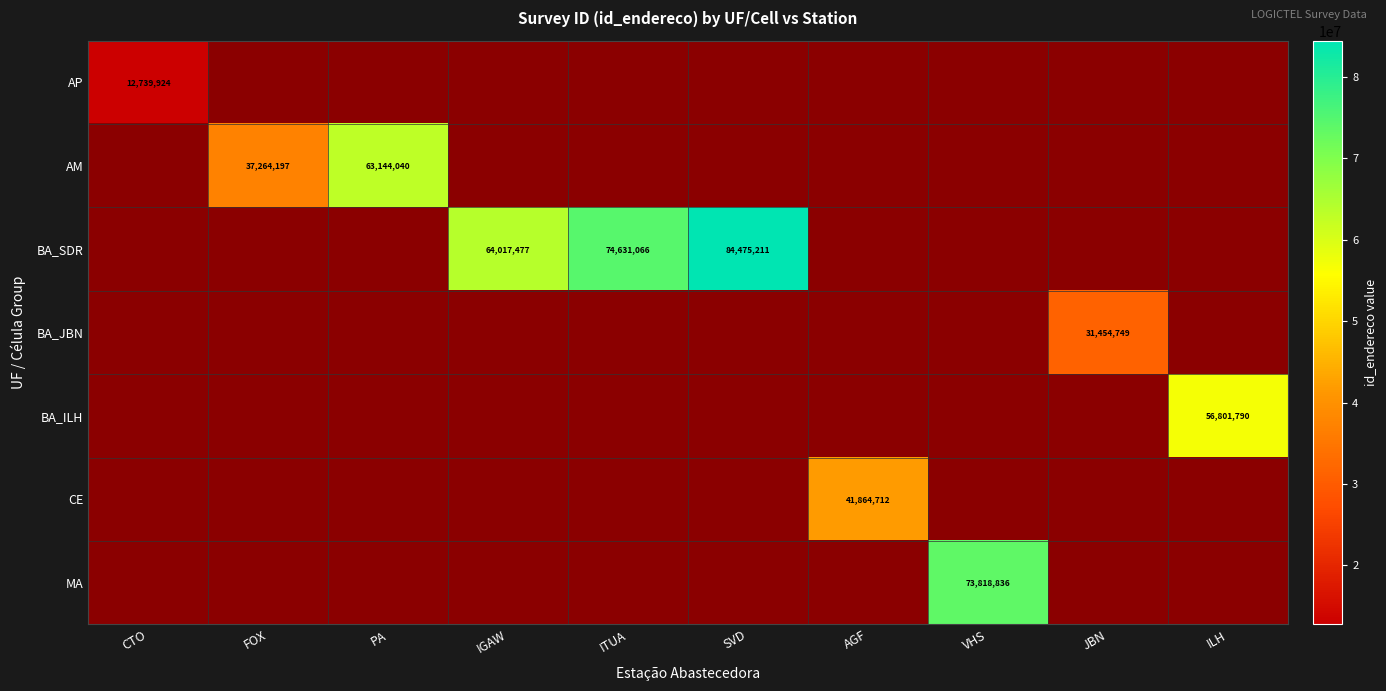

Between FOX and IGAW, which is larger?

IGAW